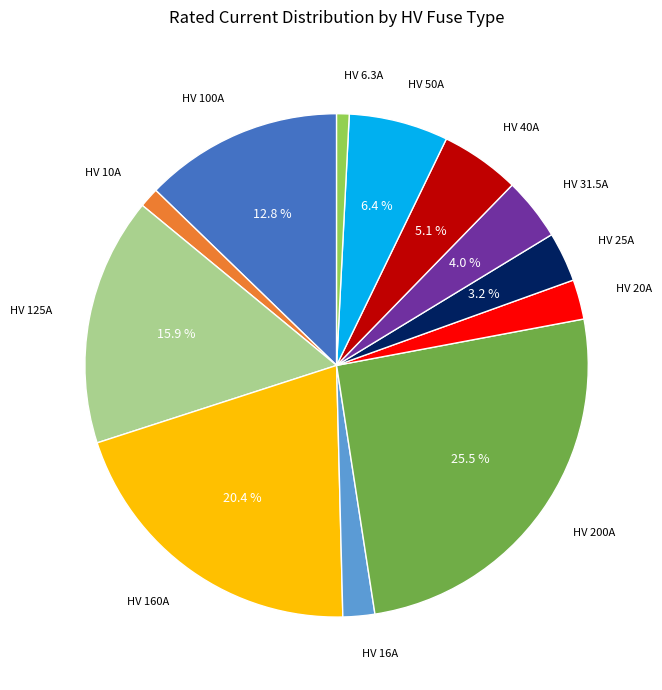

To the nearest percent, what is the difference between the largest and smallest slice percentages?

25%